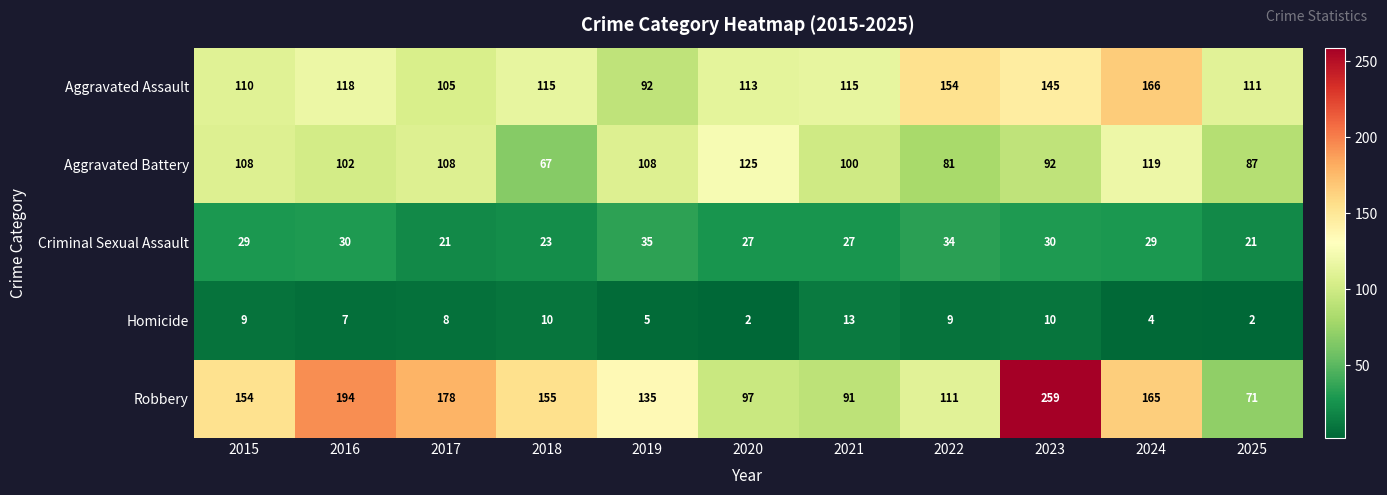

At how many categories does at least one series exceed 18?

11